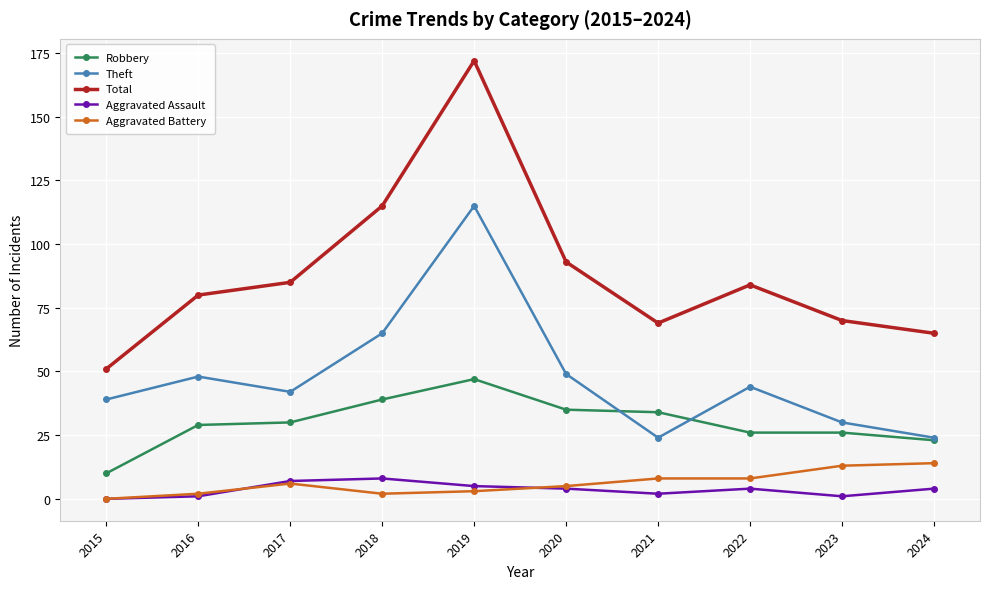

What is the value of the Total point at the 6th from the left?

93